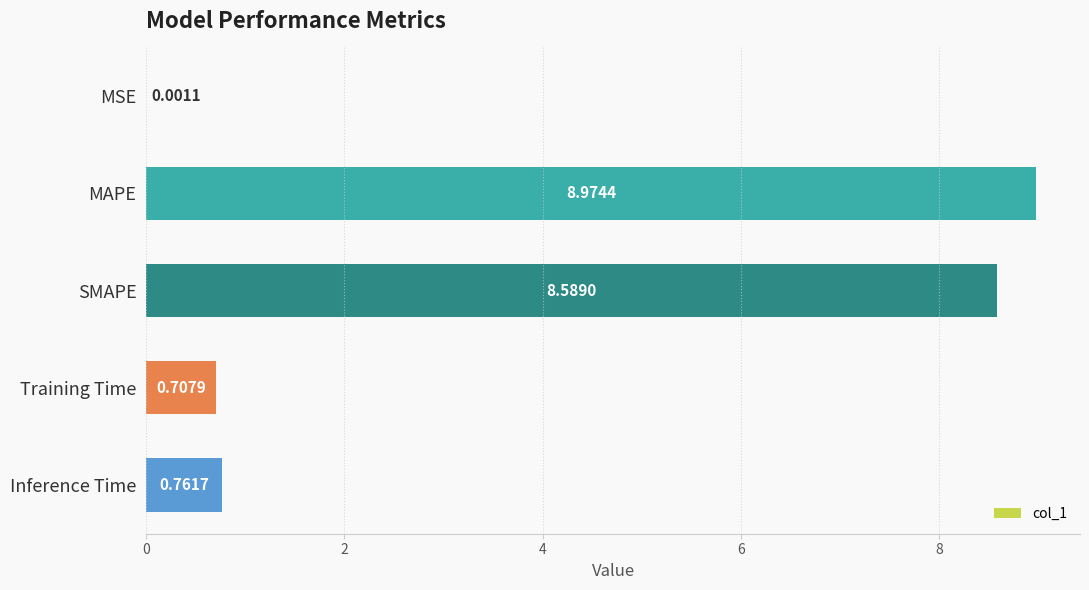

What is the maximum value shown in the chart?

9.0